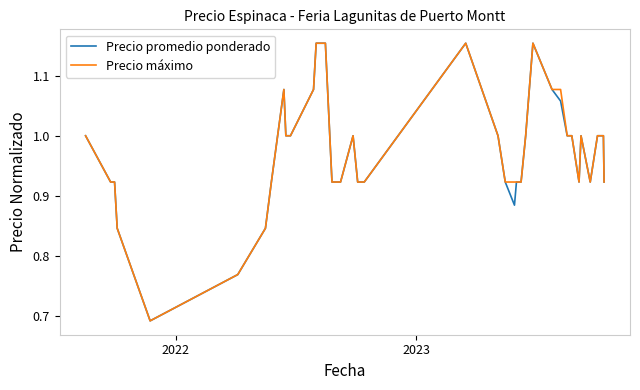

How many lines are shown in the chart?

2